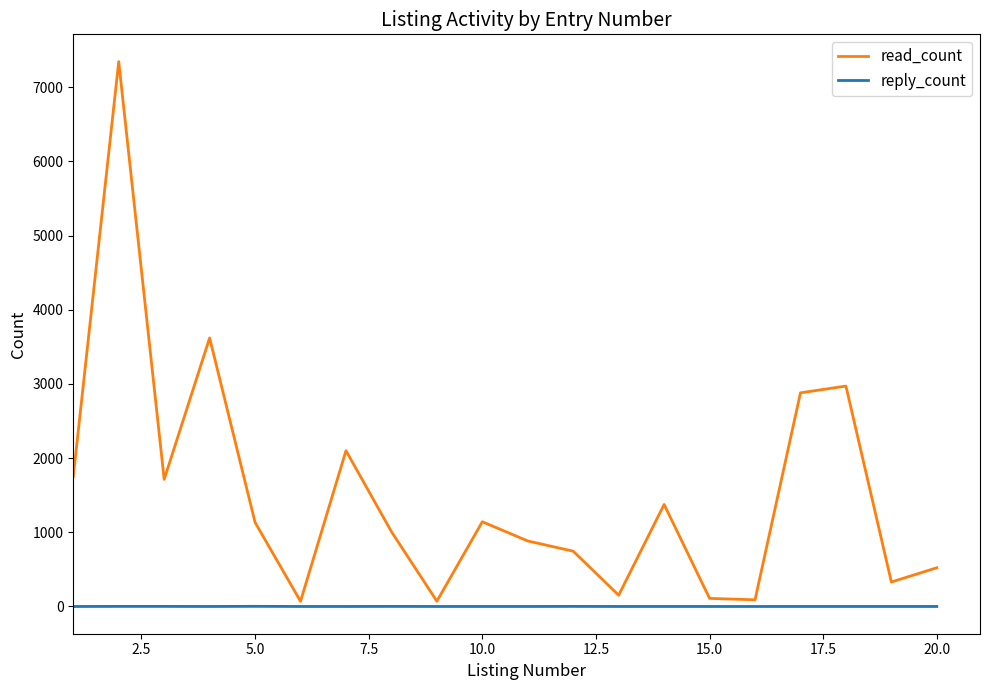

Which series has the largest range (max minus min)?

read_count